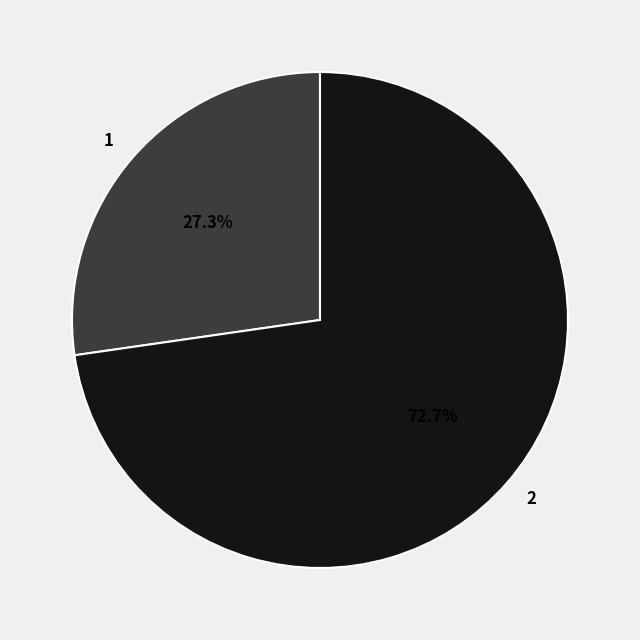

To the nearest percent, what percentage of the pie is 1?

27%